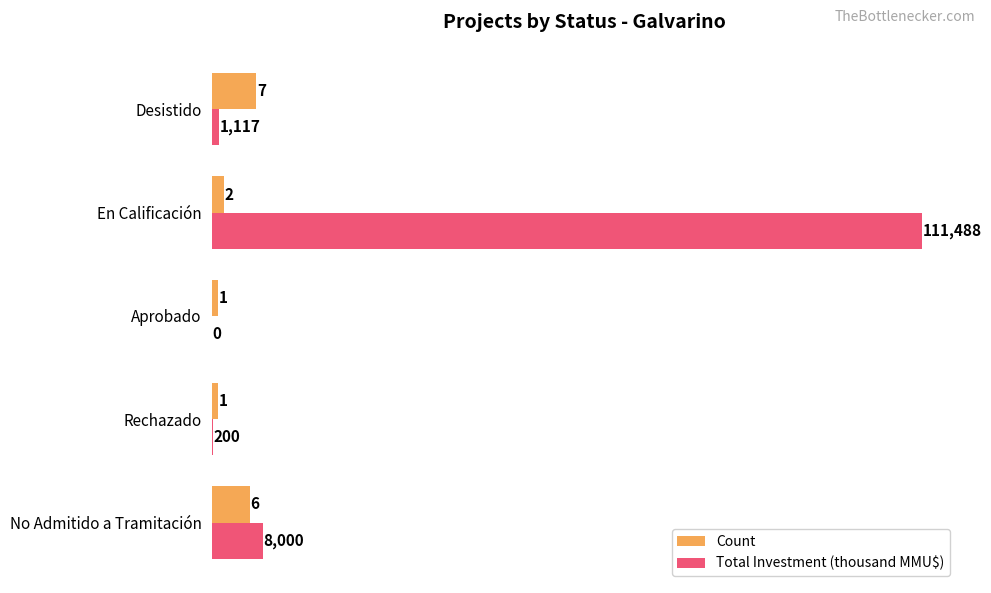

What is the approximate value of Count at En Calificación?

2.0